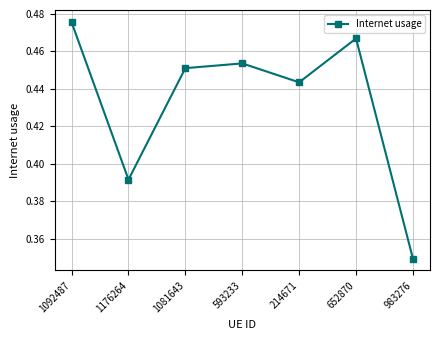

How many series are shown in this chart?

1